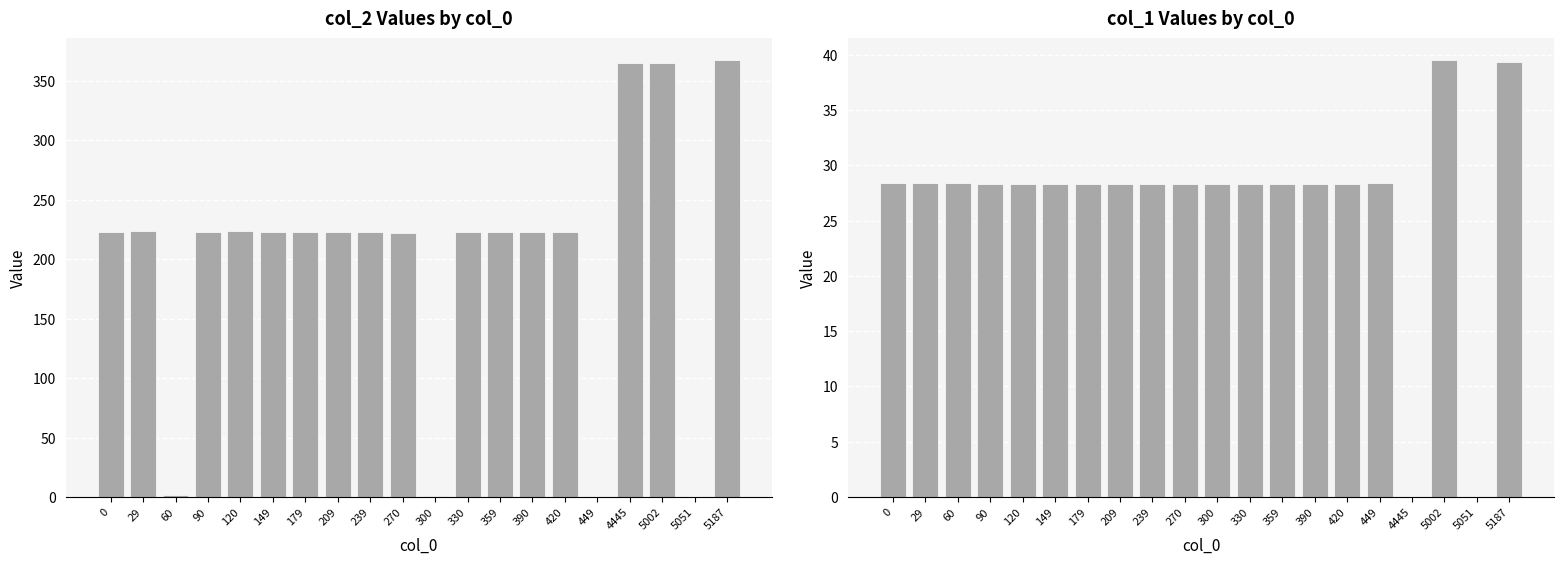

What is the difference between the maximum and minimum values in the col_2 series?

367.4